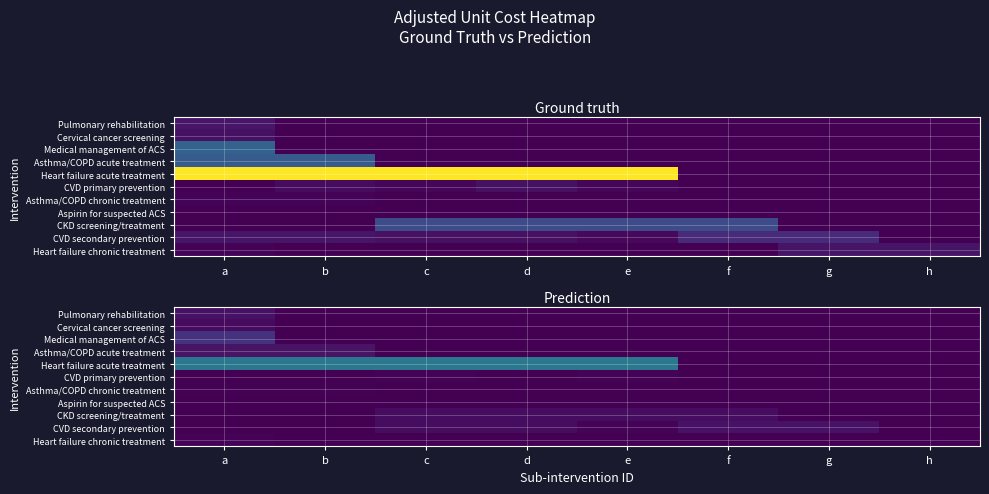

Which series changed the most between d and f?

Heart failure acute treatment